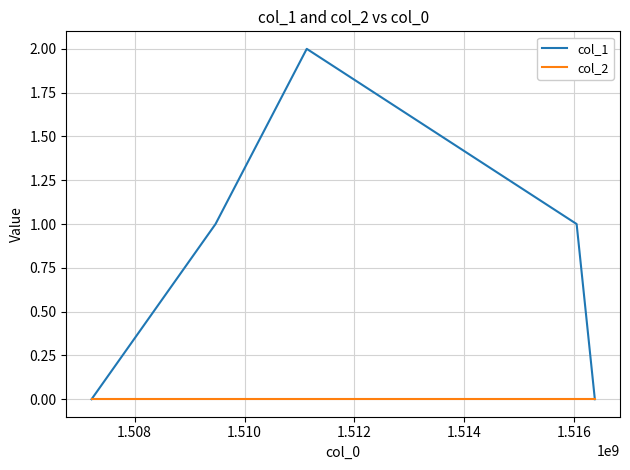

Count the col_1 values in the range 0 to 1.

4